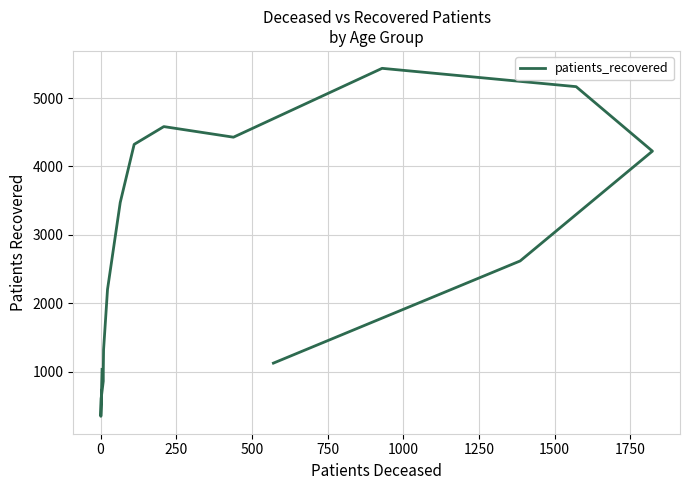

What is the minimum value shown in the chart?

345